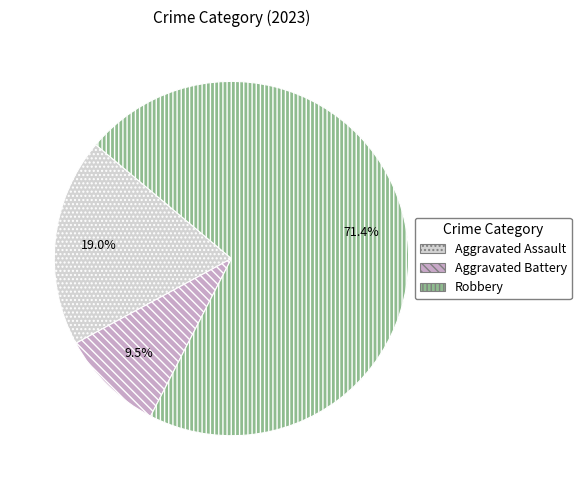

To the nearest percent, what is the average slice percentage?

33%